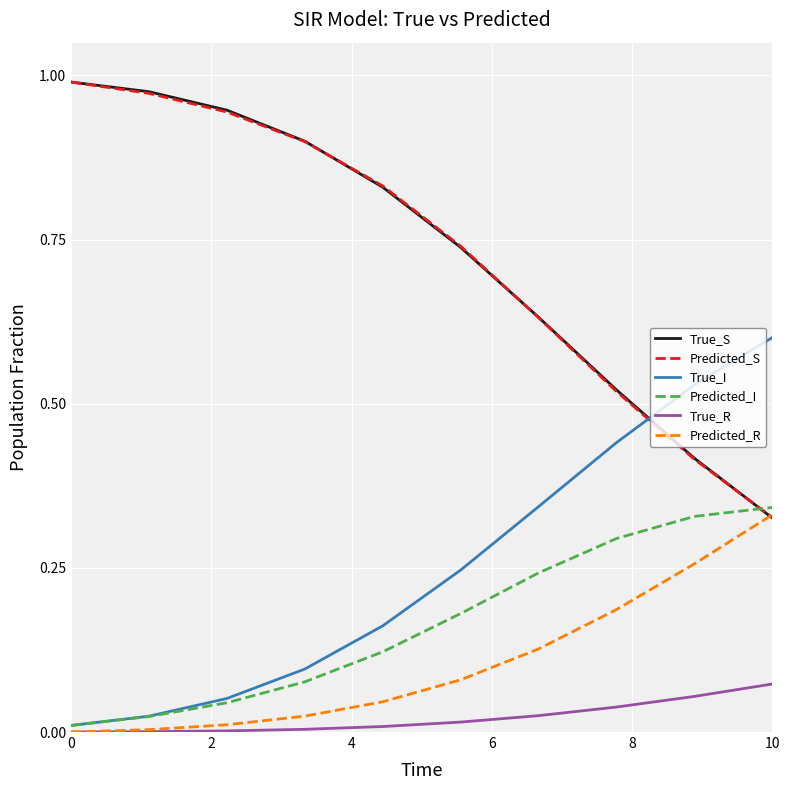

True or false: True_R and True_S cross at least once.

False